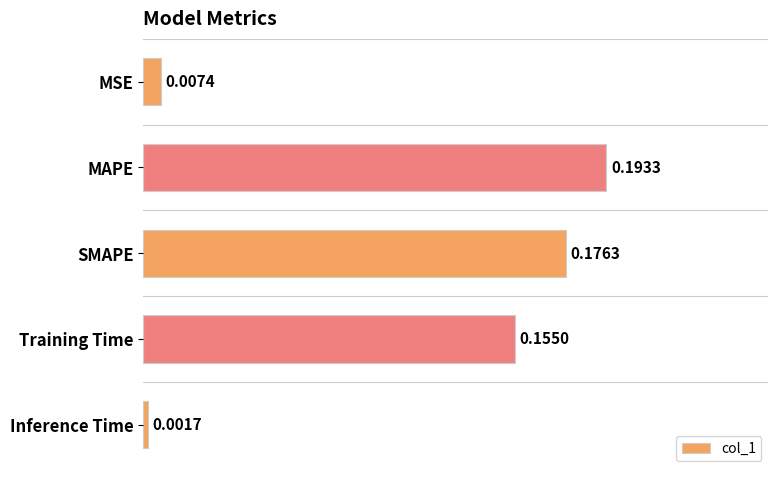

Which has a higher value, Training Time or MSE?

Training Time